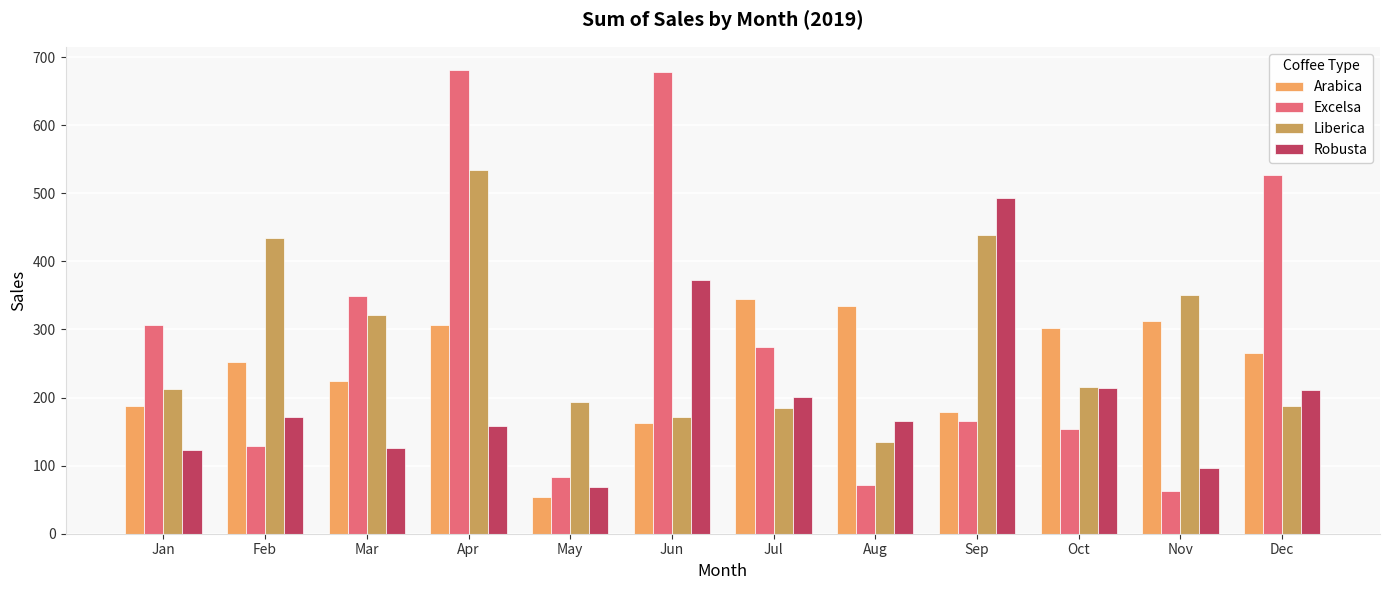

How many bars are there in each group?

4